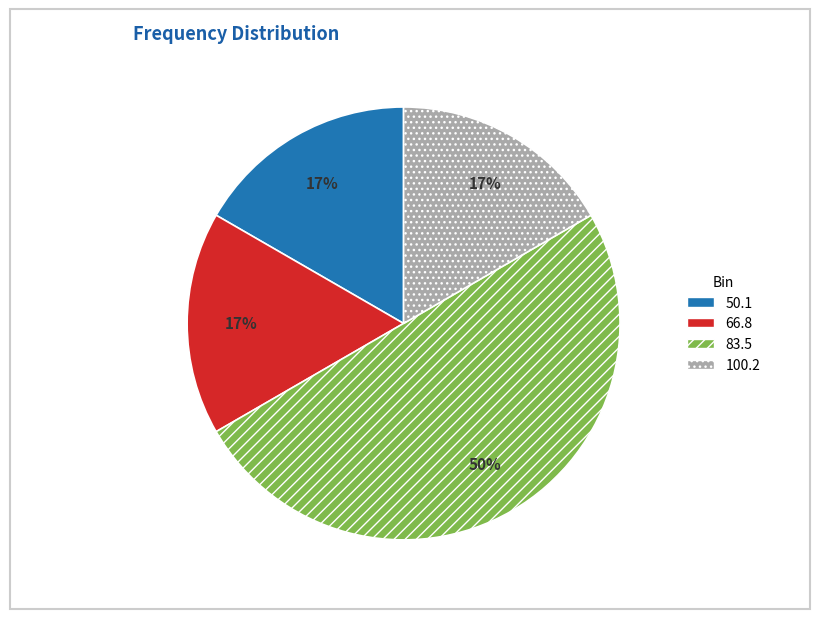

Is it true that 100.2 is 17% of the pie?

True